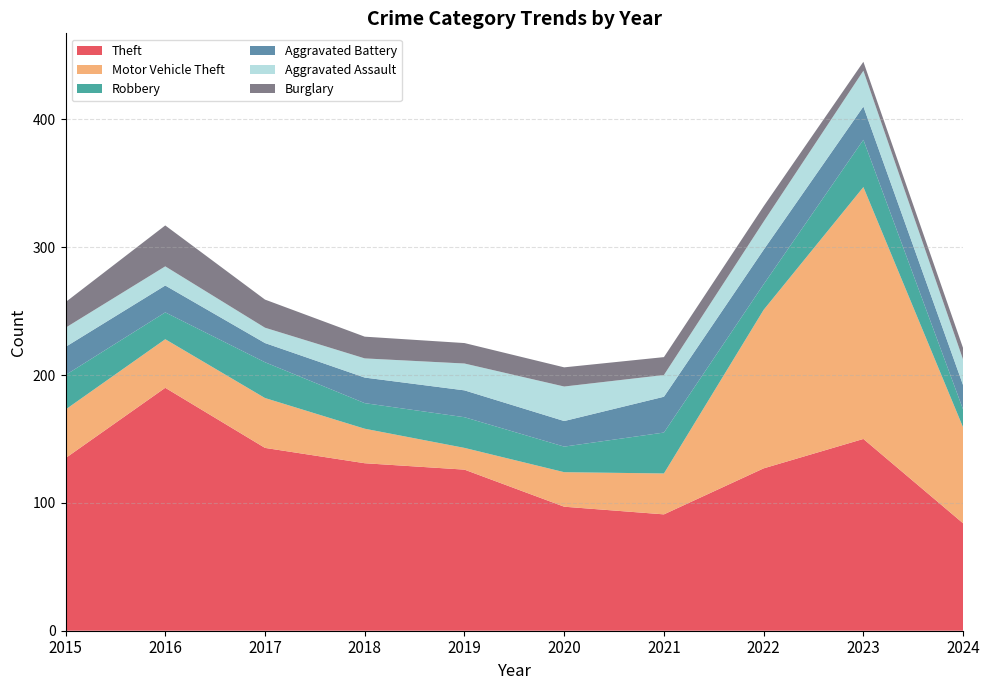

Reading right to left, list all the values displayed in this chart.

Theft: 2024=84	2023=150	2022=127	2021=91	2020=97	2019=126	2018=131	2017=143	2016=190	2015=135
Motor Vehicle Theft: 2024=75	2023=197	2022=124	2021=32	2020=27	2019=17	2018=27	2017=39	2016=38	2015=38
Robbery: 2024=14	2023=37	2022=20	2021=32	2020=20	2019=24	2018=20	2017=28	2016=21	2015=27
Aggravated Battery: 2024=19	2023=26	2022=27	2021=28	2020=20	2019=21	2018=20	2017=15	2016=21	2015=22
Aggravated Assault: 2024=20	2023=28	2022=22	2021=17	2020=27	2019=21	2018=15	2017=12	2016=15	2015=15
Burglary: 2024=9	2023=7	2022=12	2021=14	2020=15	2019=16	2018=17	2017=22	2016=32	2015=20